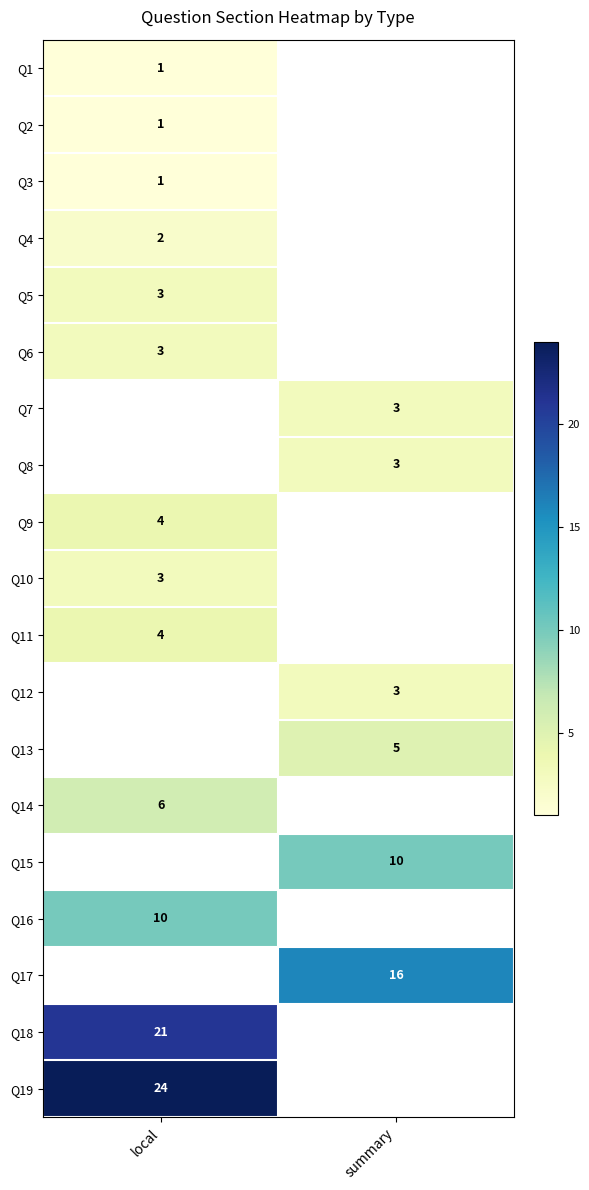

Count the number of categories in the chart.

2